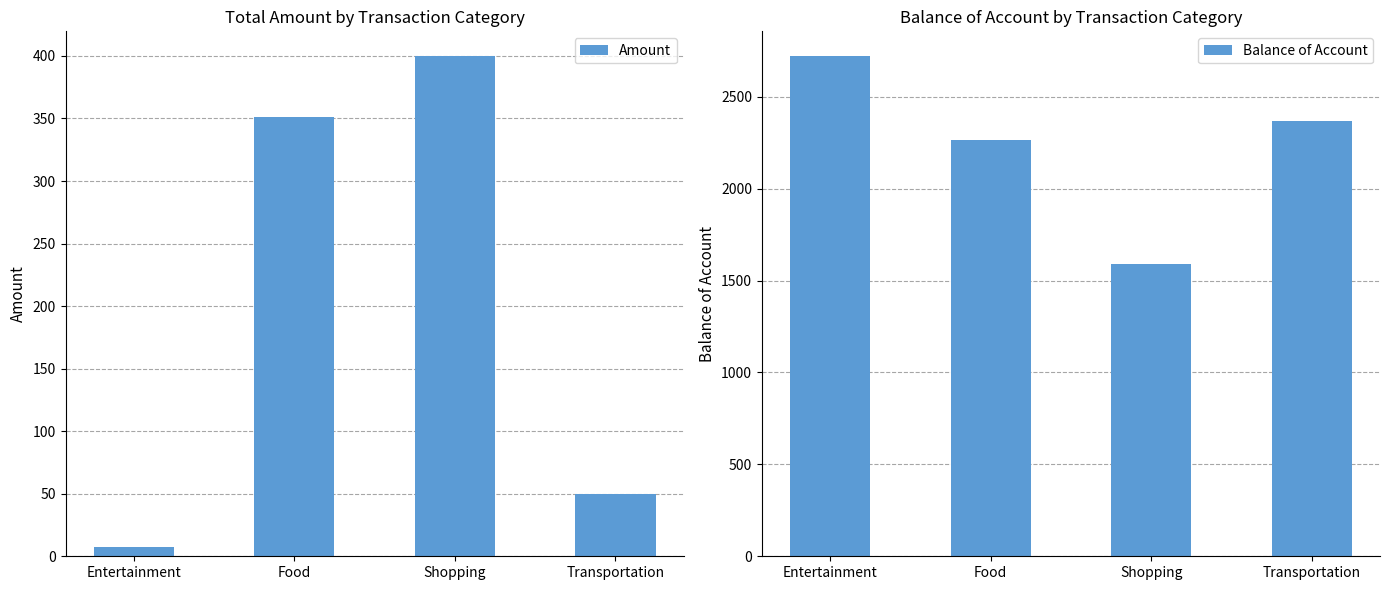

What is the label of the 1st bar from the right?

Transportation